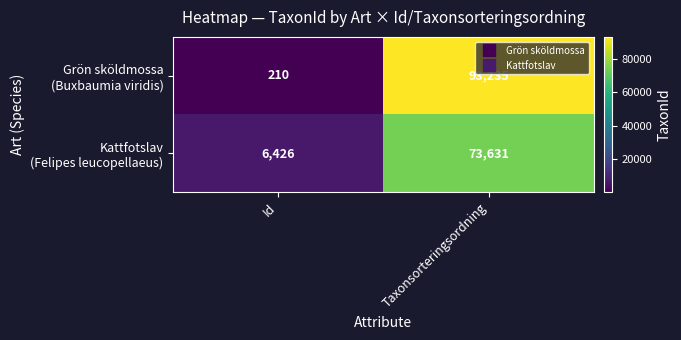

Which label corresponds to the smallest value in the chart?

Id